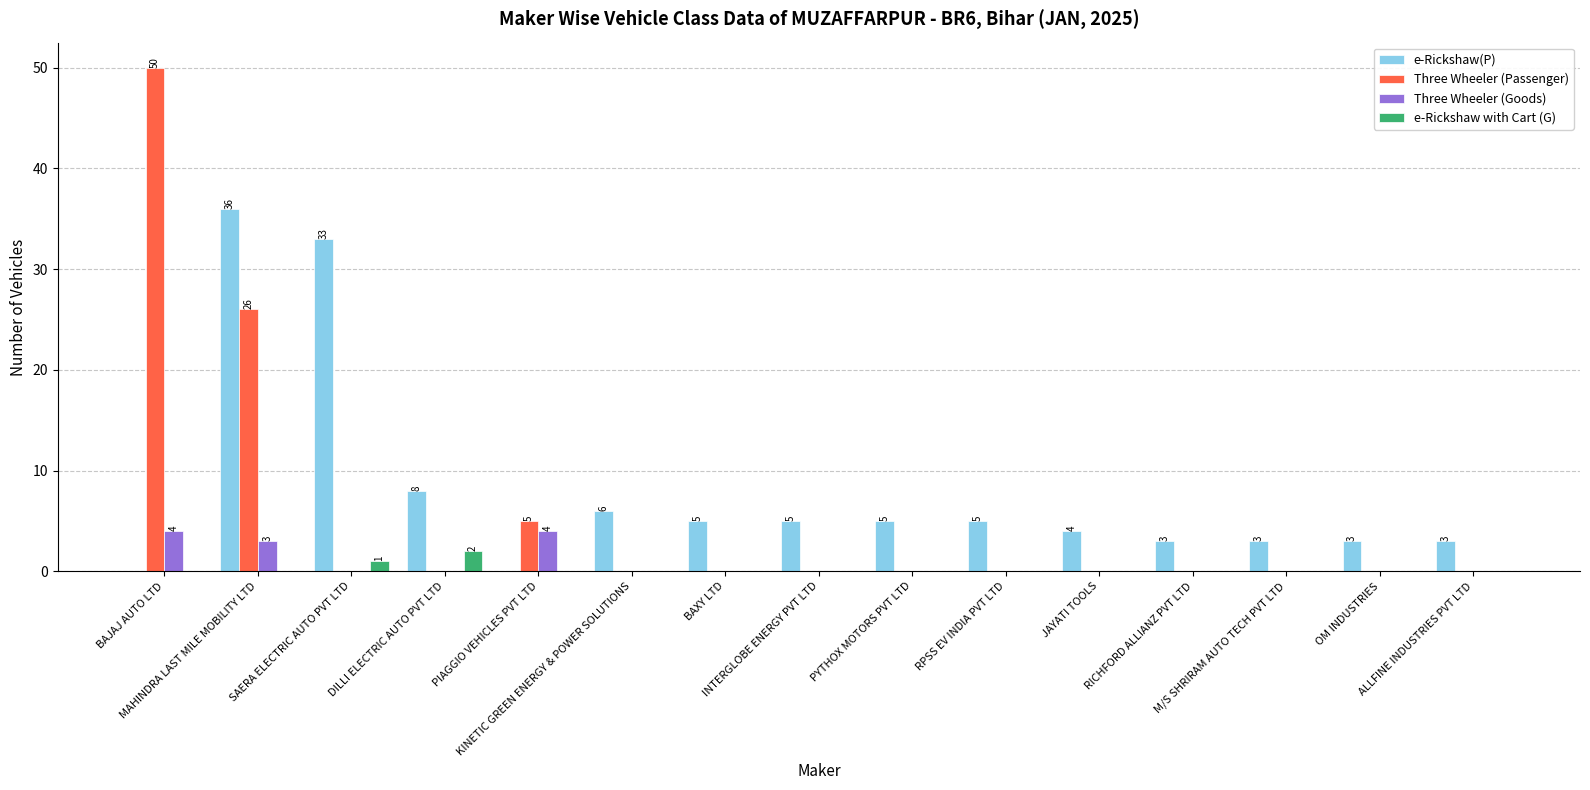

Which series has the largest range (max minus min)?

Three Wheeler (Passenger)